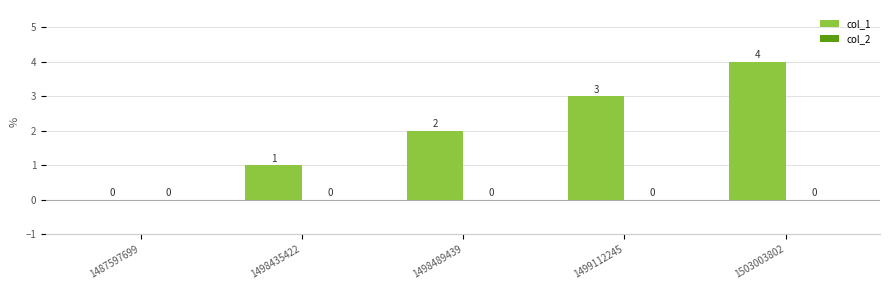

What is the maximum value shown in the chart?

4